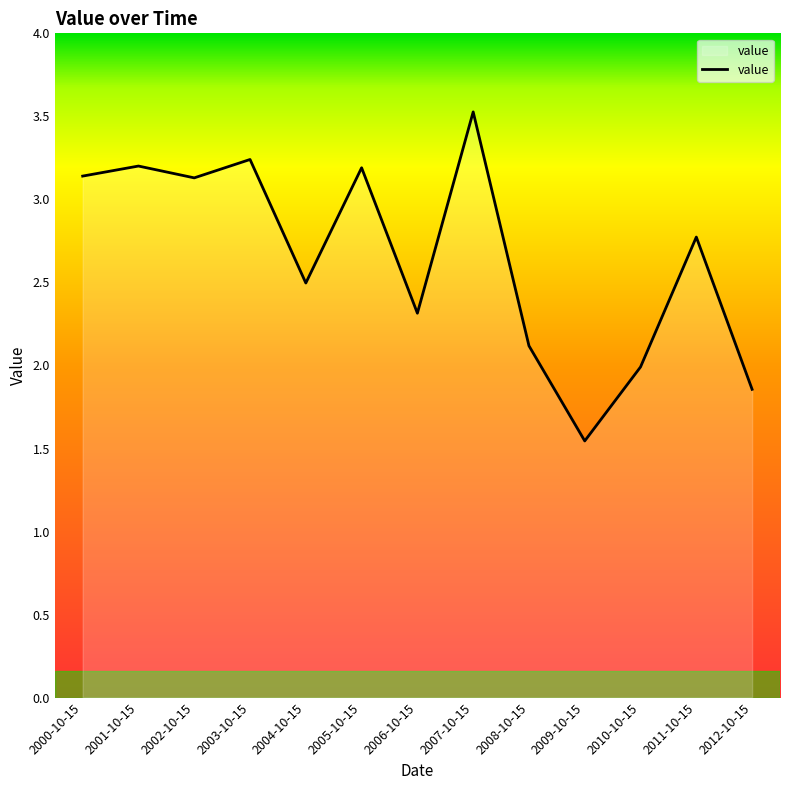

What position from the right is 2011-10-15?

2